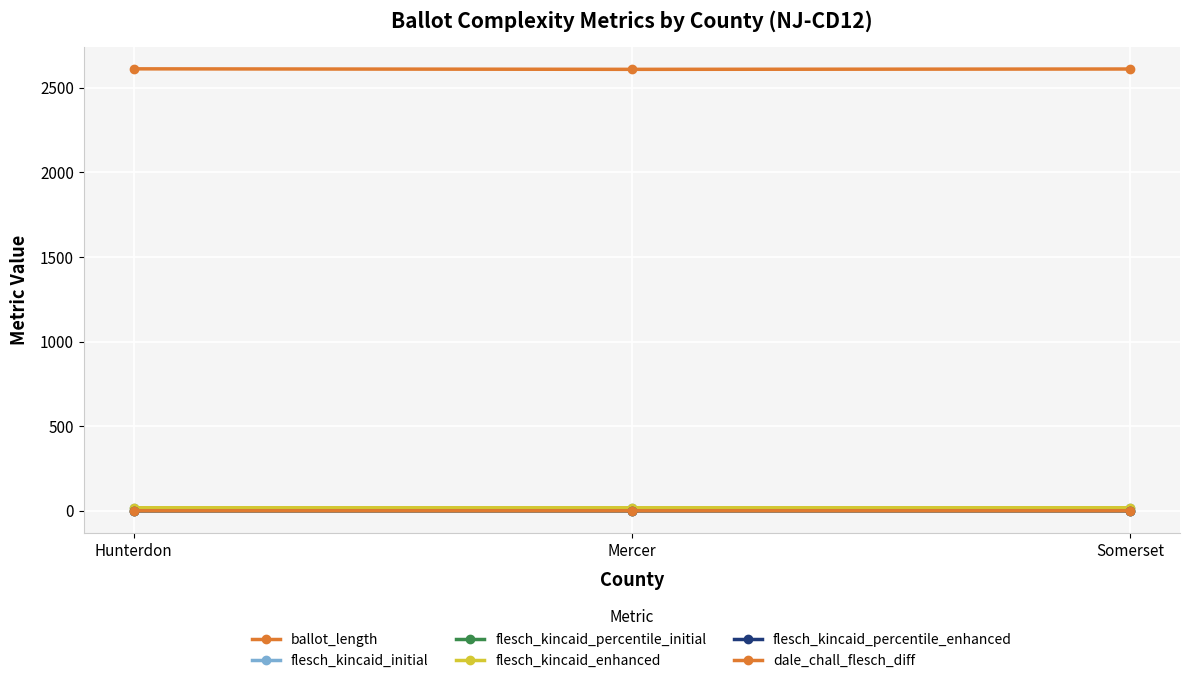

Reading right to left, what are all the values shown in this chart?

ballot_length: Somerset=2610.0	Mercer=2608.0	Hunterdon=2611.0
flesch_kincaid_initial: Somerset=18.0	Mercer=17.9	Hunterdon=18.0
flesch_kincaid_percentile_initial: Somerset=0.3	Mercer=0.3	Hunterdon=0.3
flesch_kincaid_enhanced: Somerset=18.0	Mercer=17.9	Hunterdon=18.0
flesch_kincaid_percentile_enhanced: Somerset=0.4	Mercer=0.4	Hunterdon=0.4
dale_chall_flesch_diff: Somerset=0.1	Mercer=0.2	Hunterdon=0.1